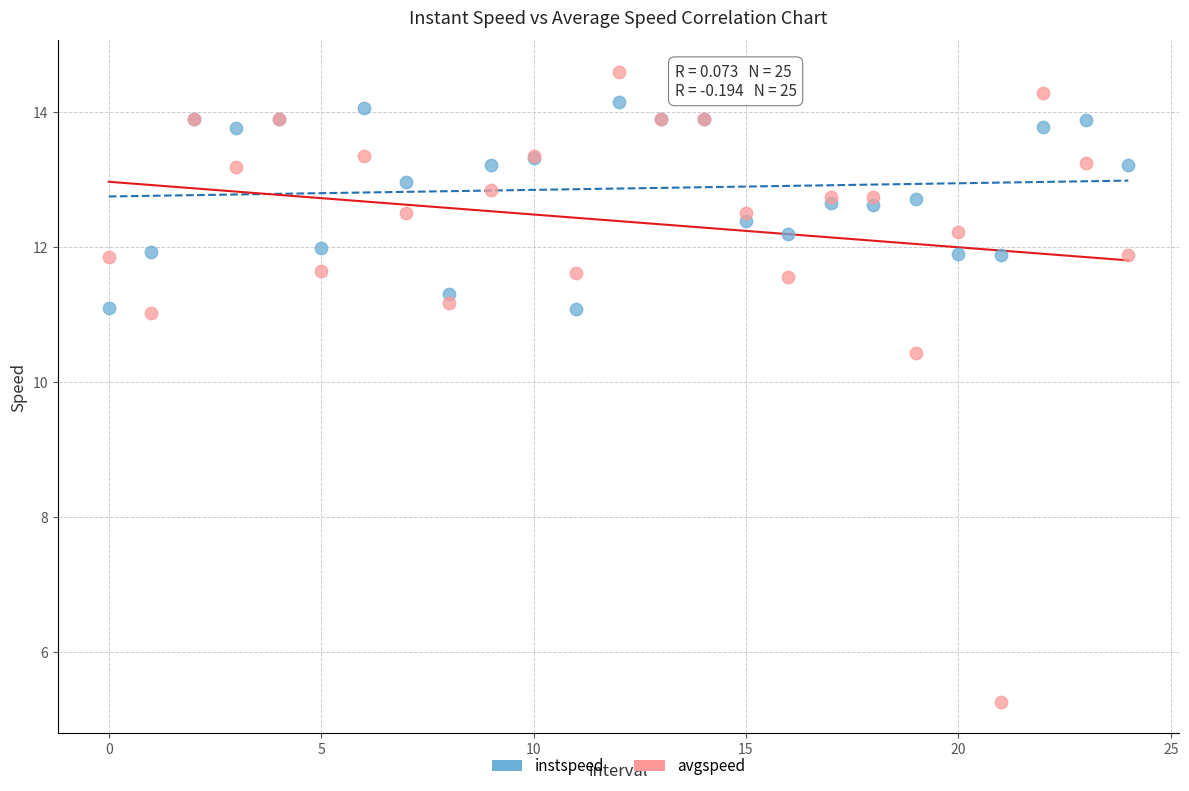

Which series reaches the maximum Y coordinate?

avgspeed